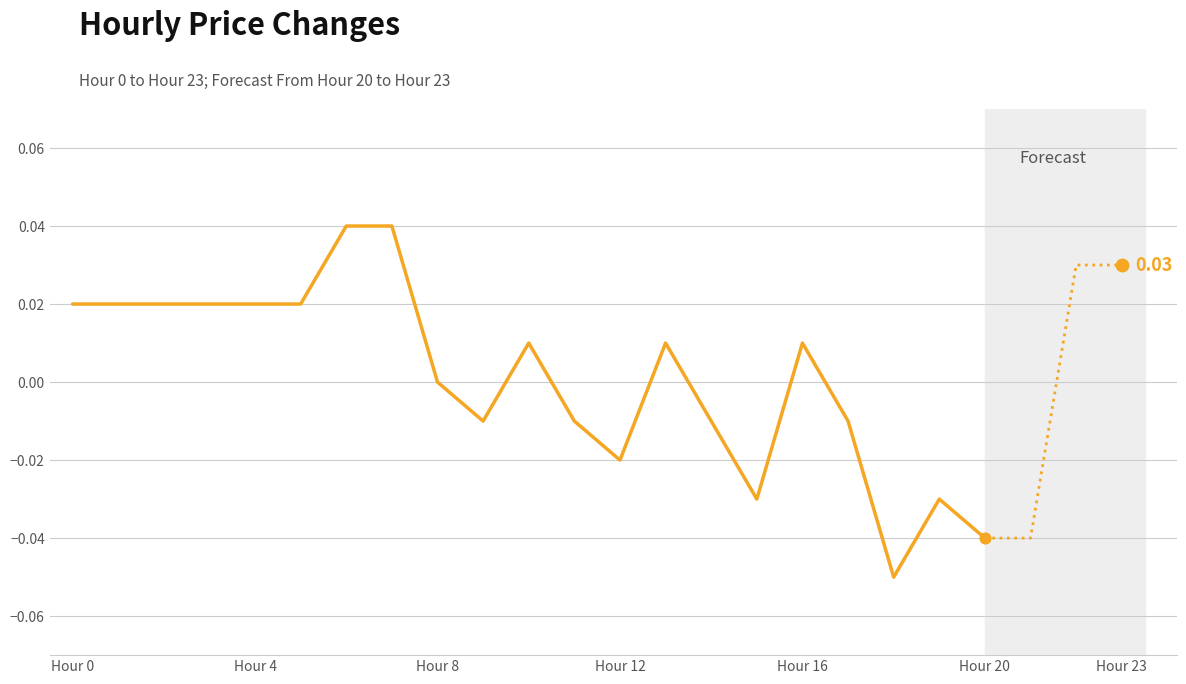

Between Hour 23 and 10, which is larger?

Hour 23